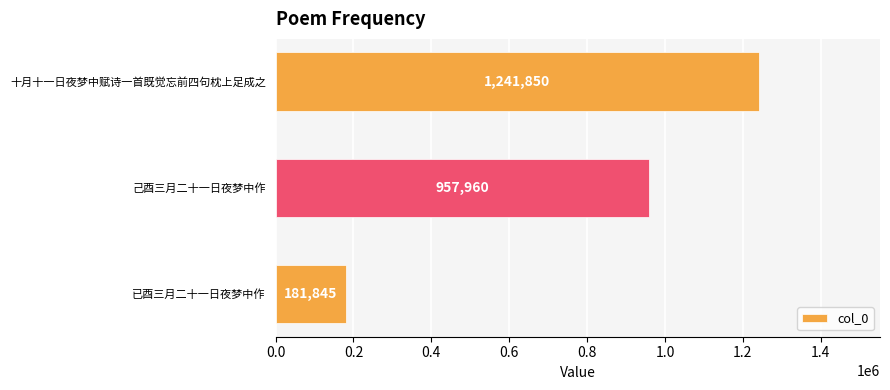

Where is the data nearest to the value 711847?

己酉三月二十一日夜梦中作